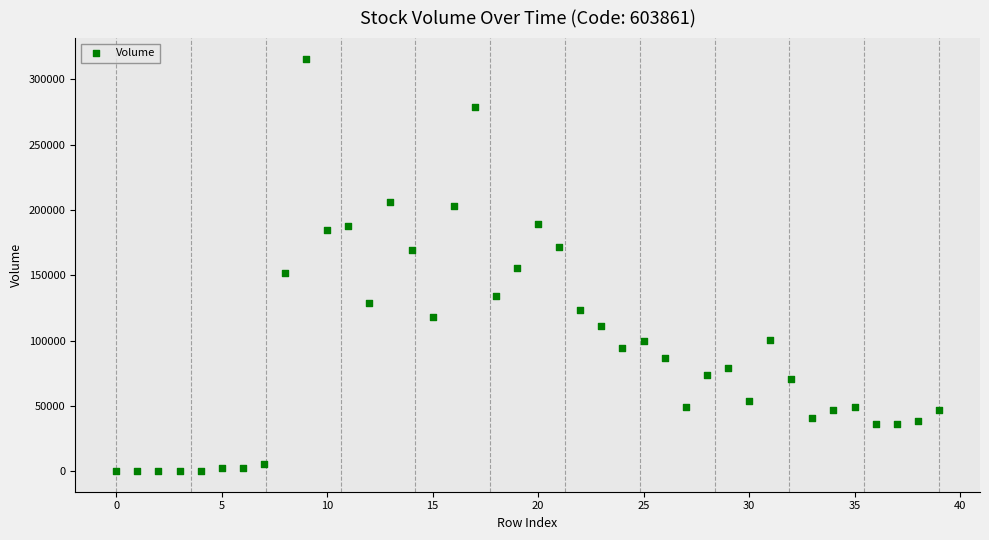

What is the range of Y values (max minus min)?

315704